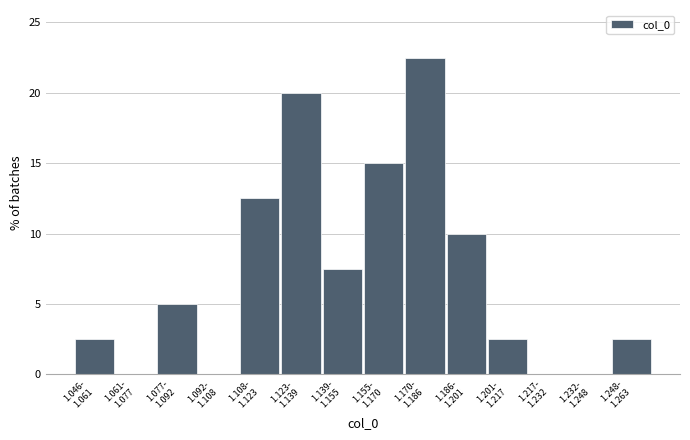

What is the sum of all values?

100.0